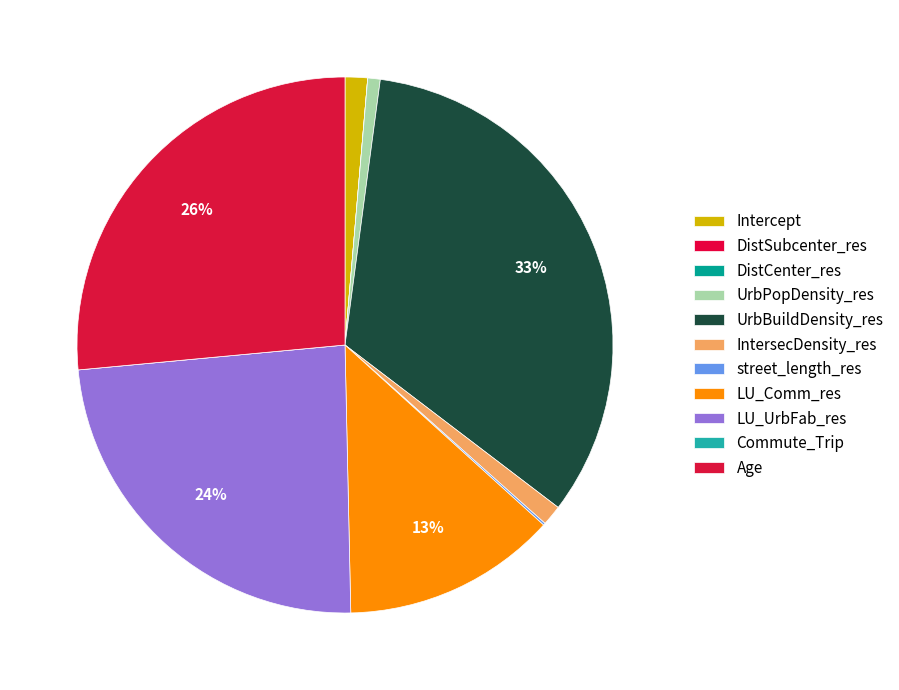

Rank the categories by value from lowest to highest.

DistCenter_res, DistSubcenter_res, Commute_Trip, street_length_res, UrbPopDensity_res, IntersecDensity_res, Intercept, LU_Comm_res, LU_UrbFab_res, Age, UrbBuildDensity_res